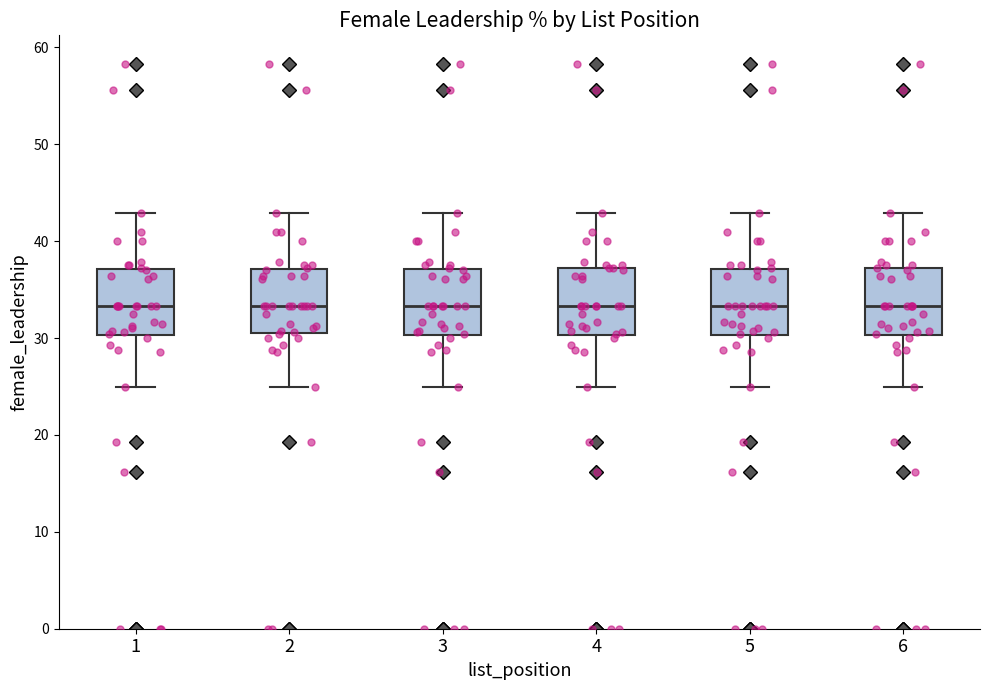

Reading left to right, transcribe this box plot: for each box, give where its median line is, the range the box spans, and where its two whiskers end, as read against the y-axis. The values are not printed on the chart, so give them approximately, as read against the axis.

1: median 33, box 30 to 37, whiskers 25 to 43
2: median 33, box 31 to 37, whiskers 25 to 43
3: median 33, box 30 to 37, whiskers 25 to 43
4: median 33, box 30 to 37, whiskers 25 to 43
5: median 33, box 30 to 37, whiskers 25 to 43
6: median 33, box 30 to 37, whiskers 25 to 43